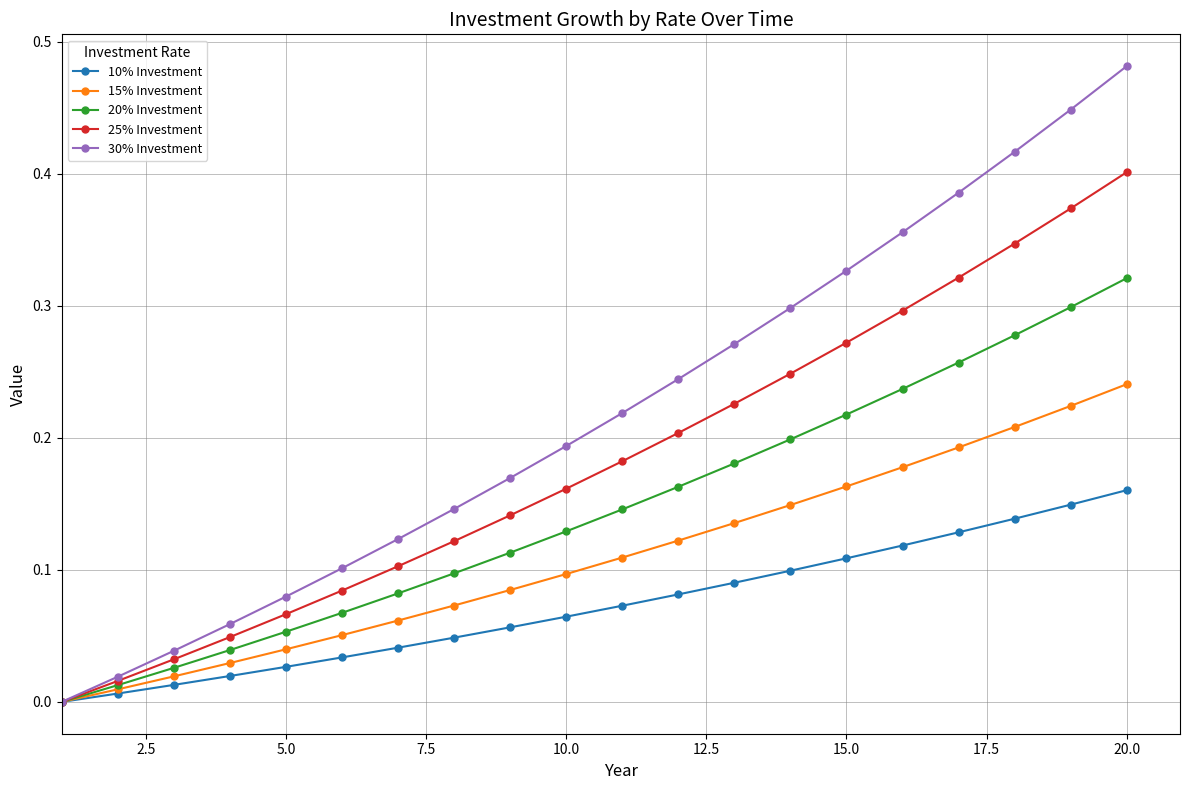

How many data points in 25% Investment are above 0?

19